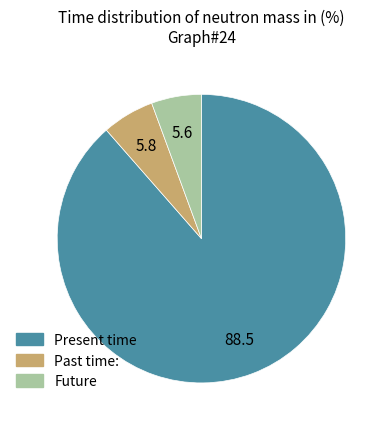

Is there any slice that represents more than half of the pie?

Yes